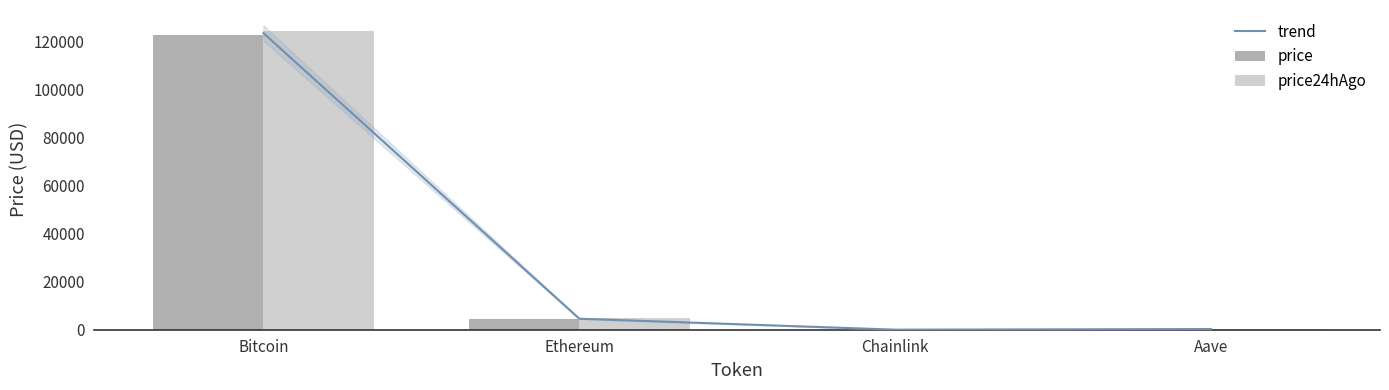

What is the value of the trend bar at the 1st from the left?

123349.0